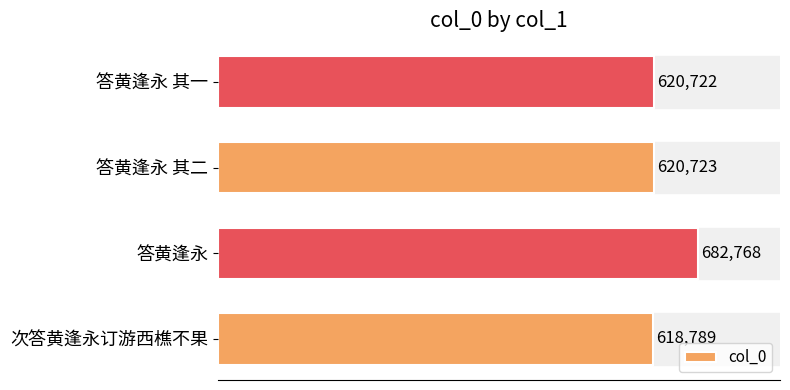

Reading bottom to top, list all the values displayed in this chart.

618789	682768	620723	620722